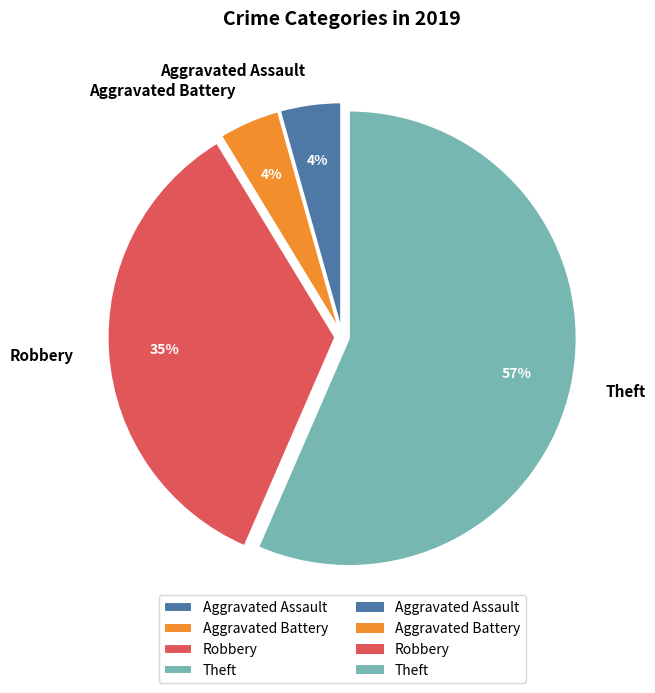

Between Aggravated Battery and Theft, which is larger?

Theft